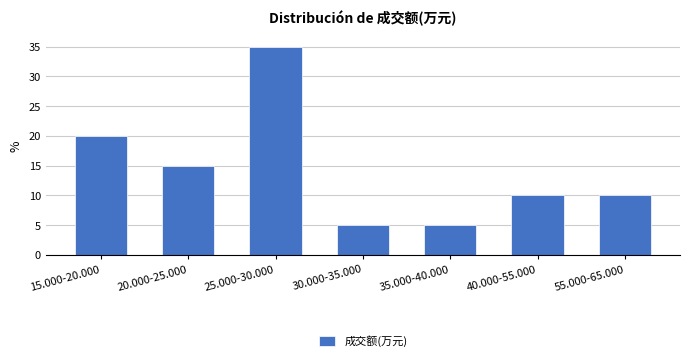

Reading right to left, what are all the values shown in this chart?

55.000-65.000=10	40.000-55.000=10	35.000-40.000=5	30.000-35.000=5	25.000-30.000=35	20.000-25.000=15	15.000-20.000=20